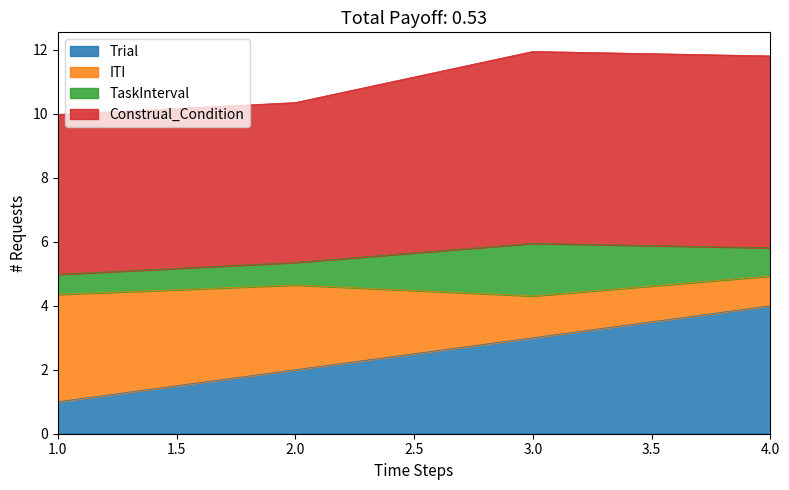

Which category has the highest value in the Construal_Condition series?

3